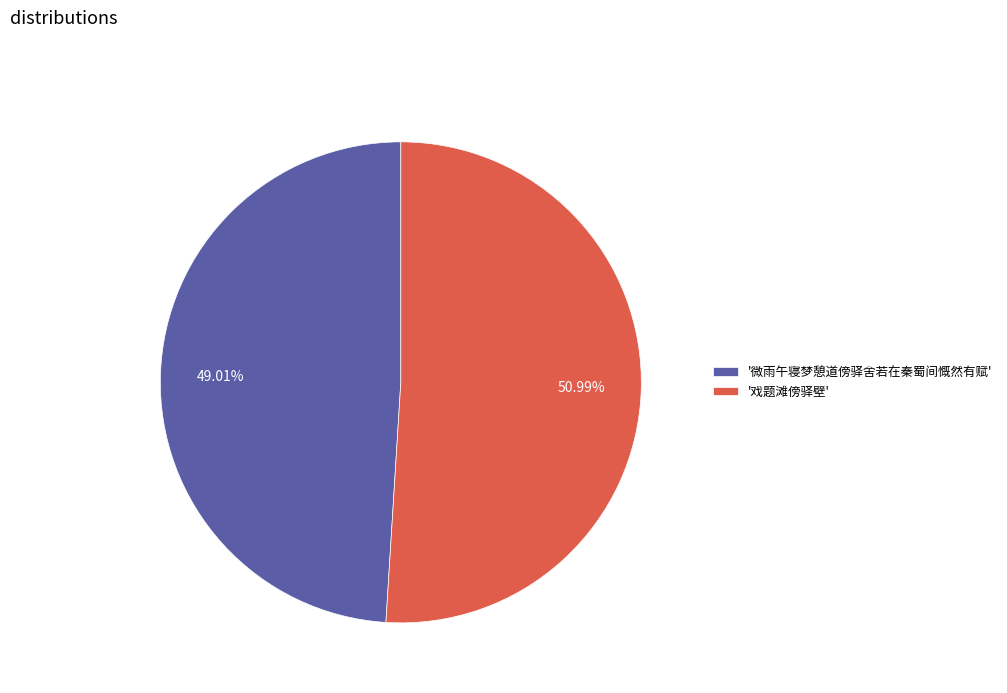

Combined, do '戏题滩傍驿壁' and '微雨午寝梦憩道傍驿舍若在秦蜀间慨然有赋' account for over 50%?

Yes